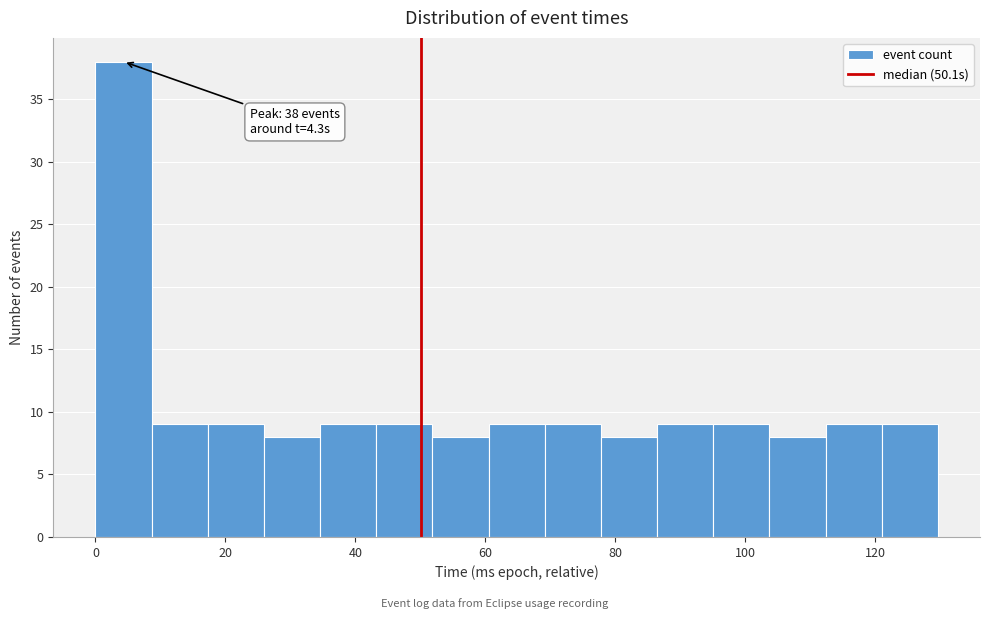

Over which range of the x-axis is the bar tallest?

0 to 8